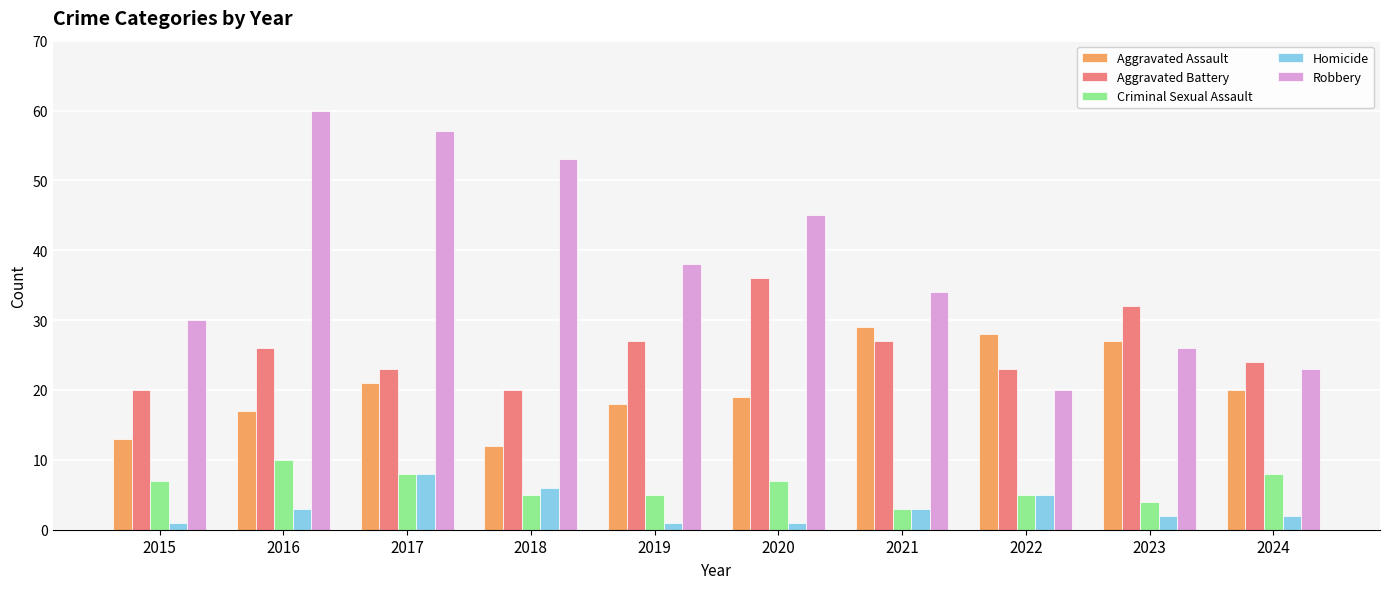

Reading left to right, what are all the values shown in this chart?

Aggravated Assault: 13	17	21	12	18	19	29	28	27	20
Aggravated Battery: 20	26	23	20	27	36	27	23	32	24
Criminal Sexual Assault: 7	10	8	5	5	7	3	5	4	8
Homicide: 1	3	8	6	1	1	3	5	2	2
Robbery: 30	60	57	53	38	45	34	20	26	23